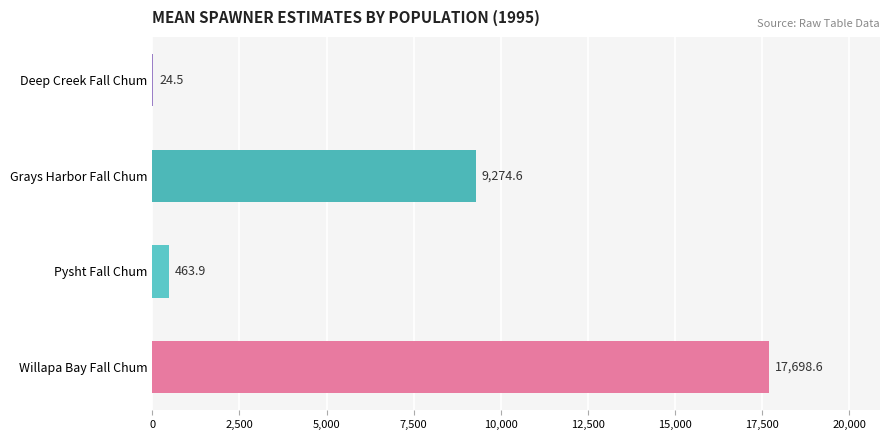

At which label is the value closest to 8861?

Grays Harbor Fall Chum